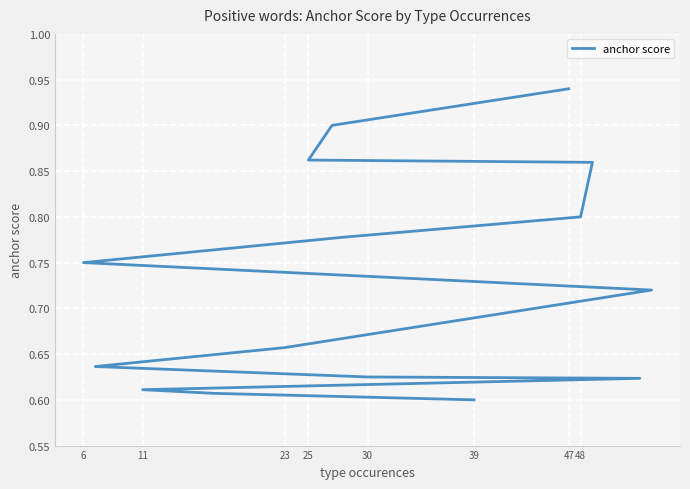

How many lines are shown in the chart?

1